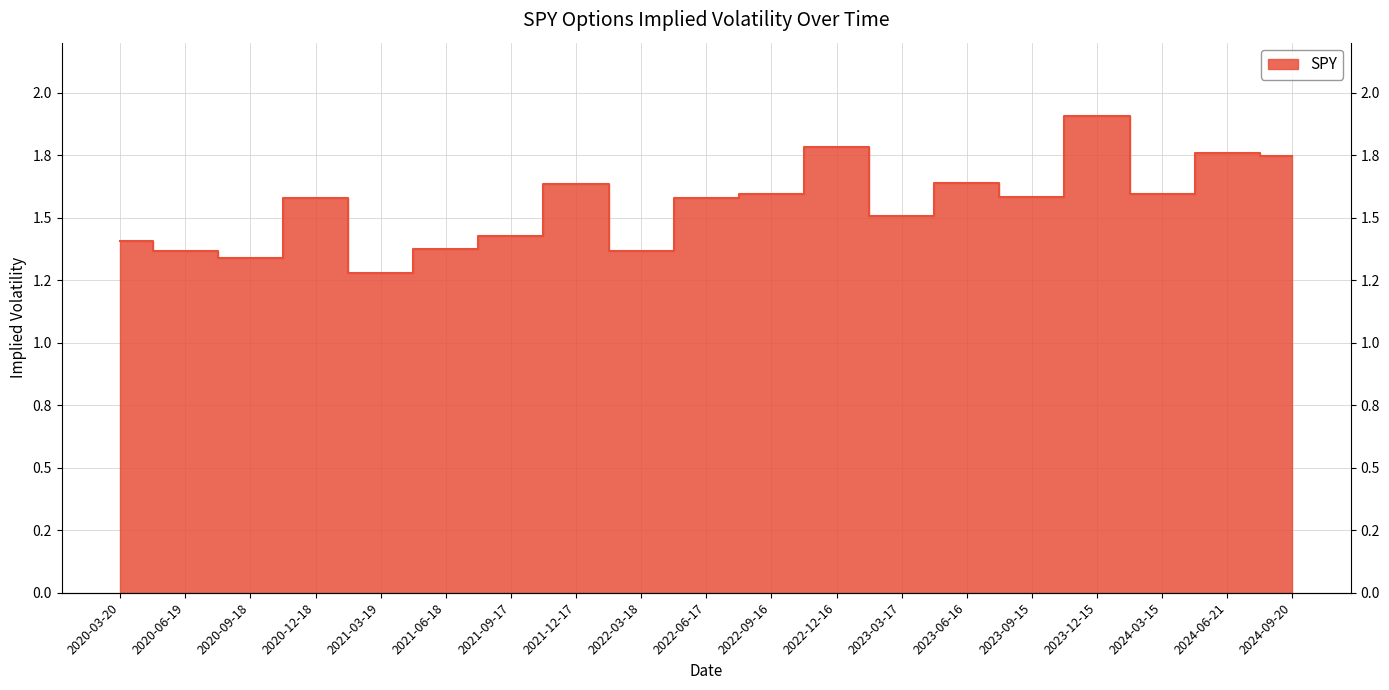

Between 2024-03-15 and 2022-03-18, which is larger?

2024-03-15